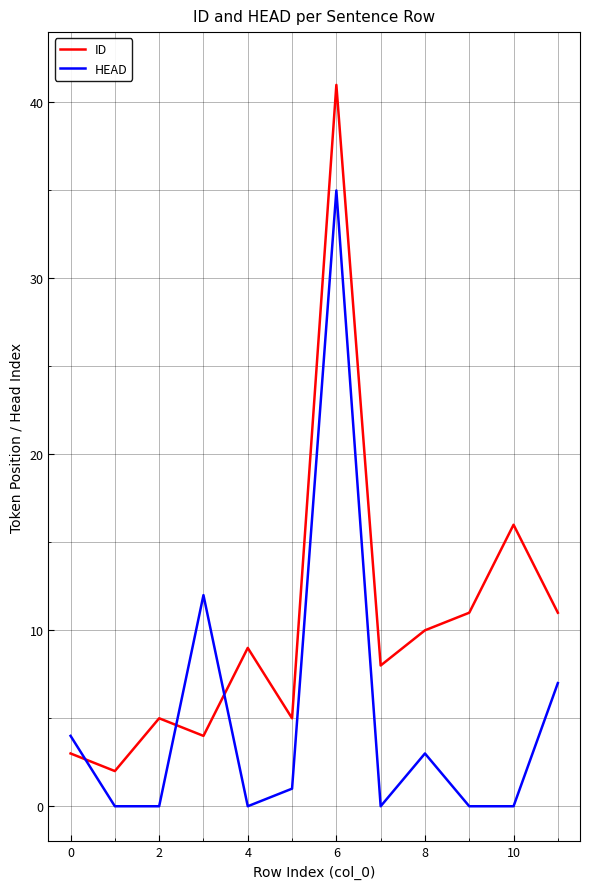

Rank the series by their maximum value, from highest to lowest.

ID, HEAD